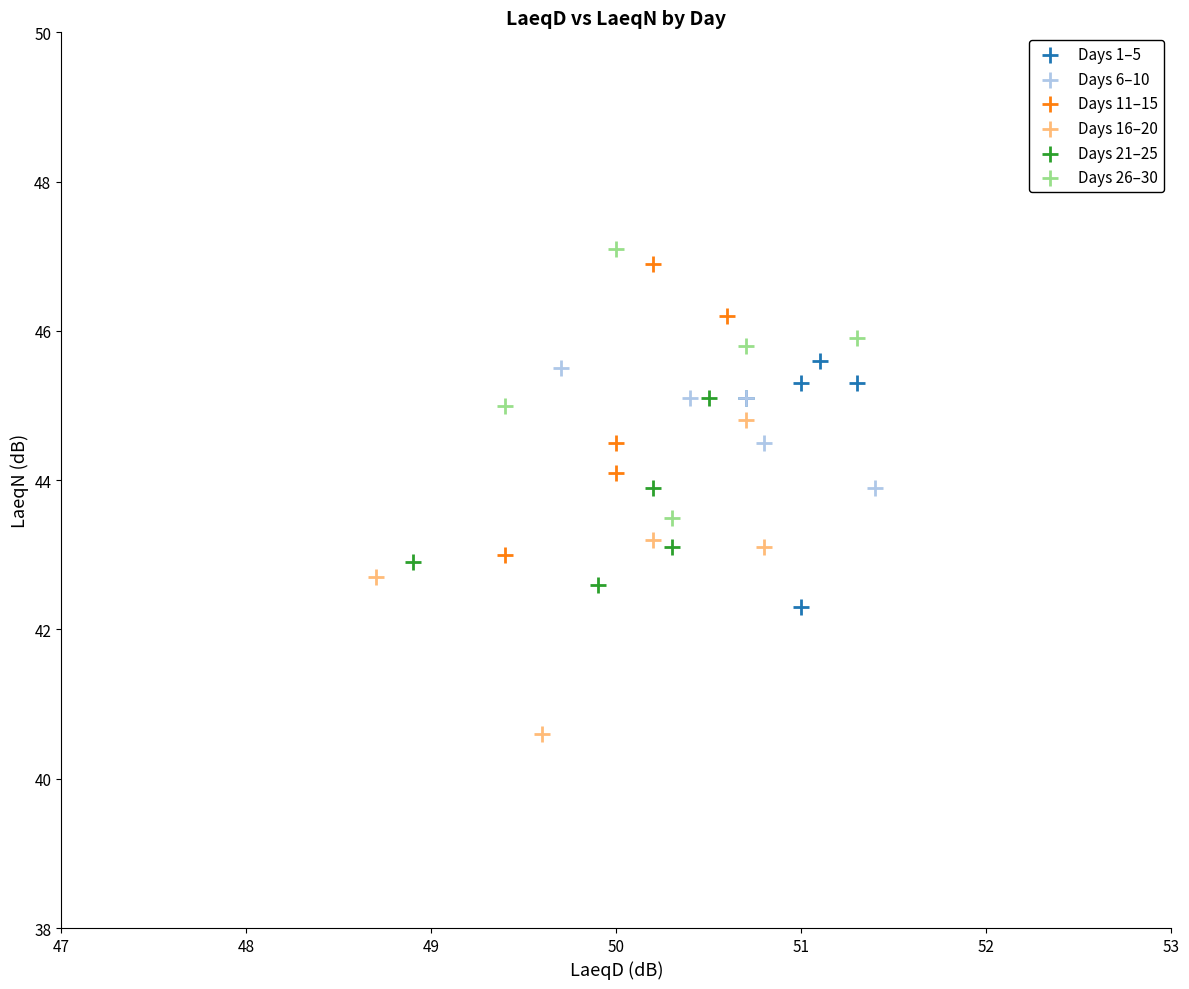

Which series reaches the minimum Y coordinate?

Days 16–20